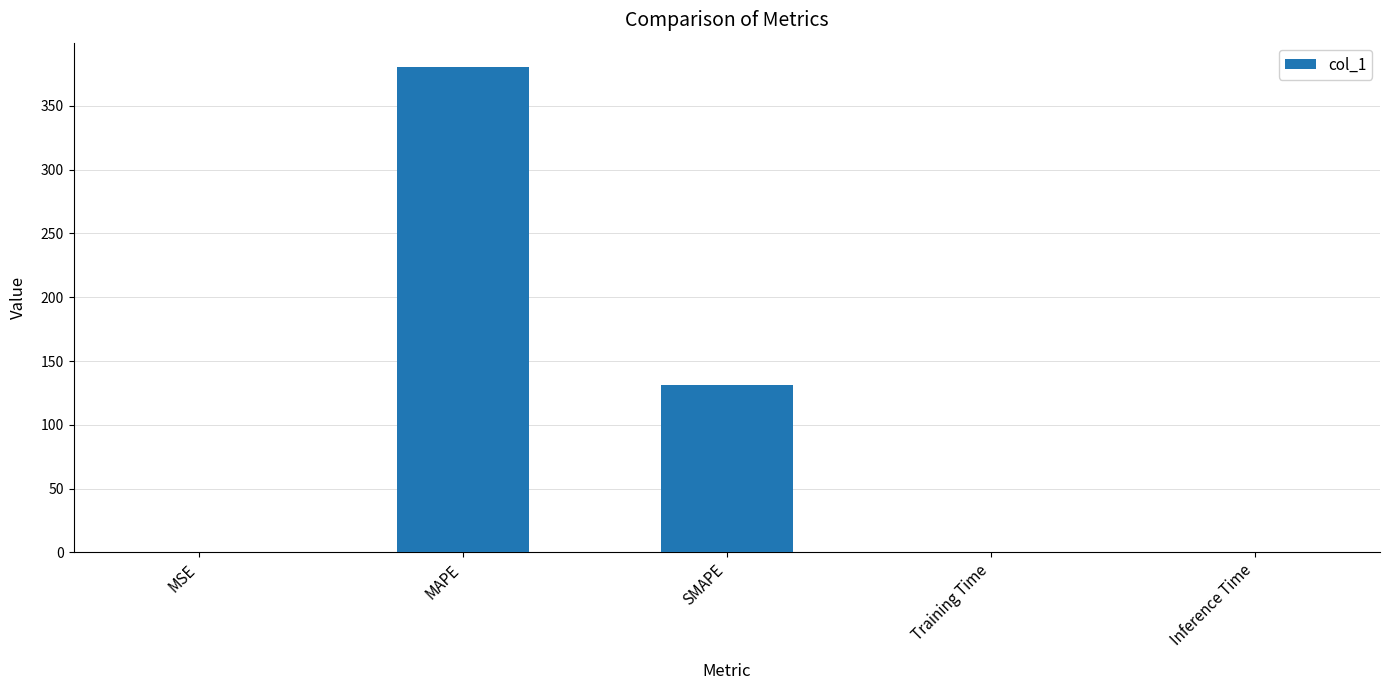

What is the greatest value displayed?

380.5